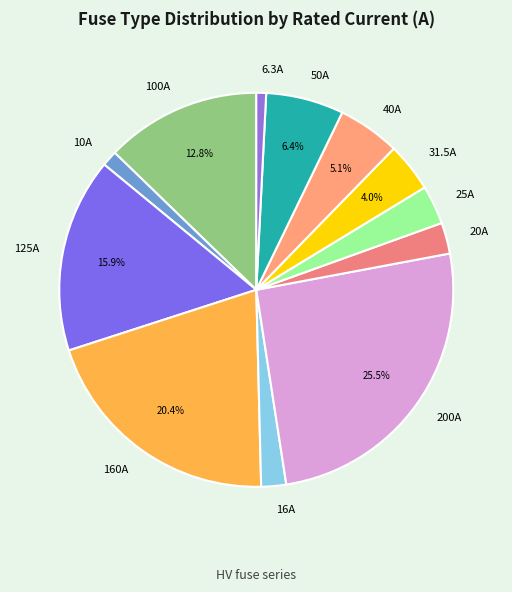

Does any single category account for the majority?

No